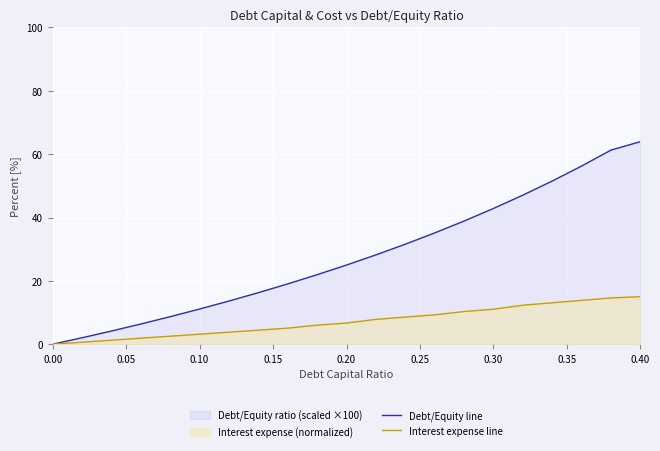

True or false: Debt/Equity line and Interest expense line cross at least once.

False